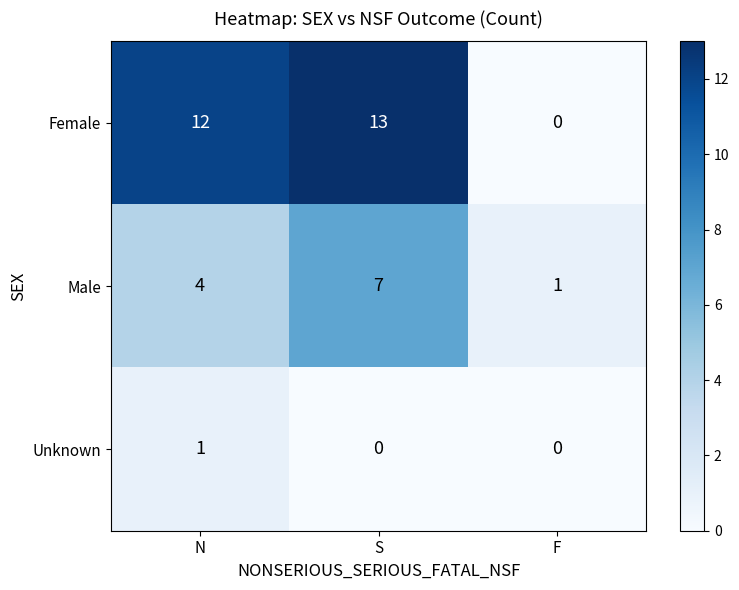

At which category is the sum across all series the highest?

S